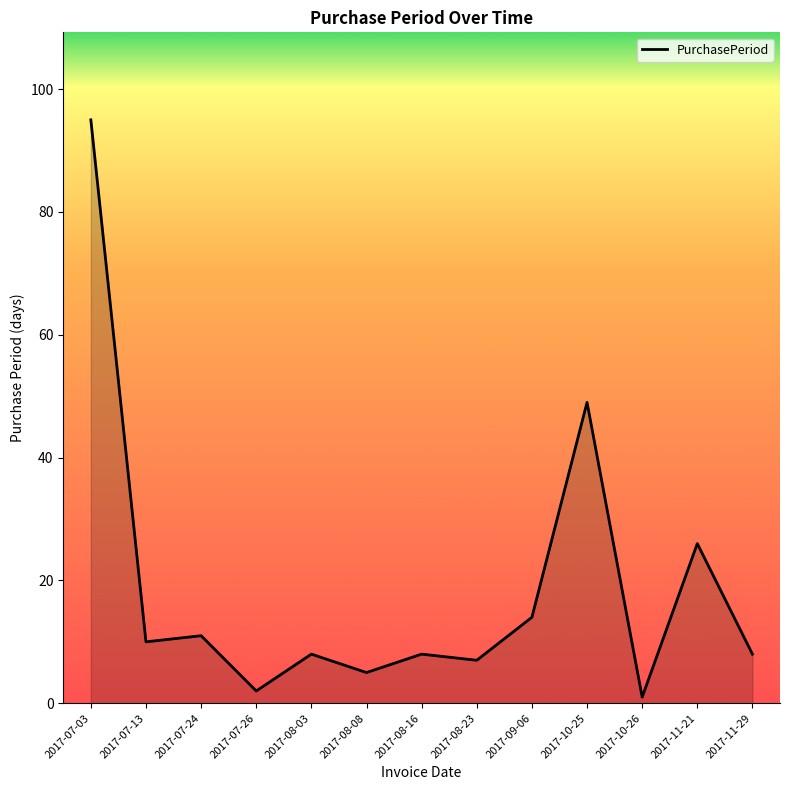

Reading left to right, list all the values displayed in this chart.

2017-07-03=95	2017-07-13=10	2017-07-24=11	2017-07-26=2	2017-08-03=8	2017-08-08=5	2017-08-16=8	2017-08-23=7	2017-09-06=14	2017-10-25=49	2017-10-26=1	2017-11-21=26	2017-11-29=8